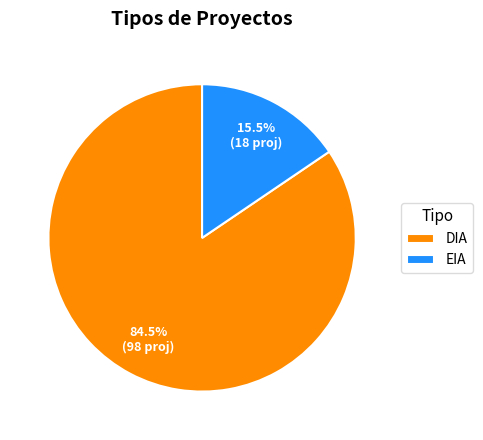

Which has a higher value, DIA or EIA?

DIA